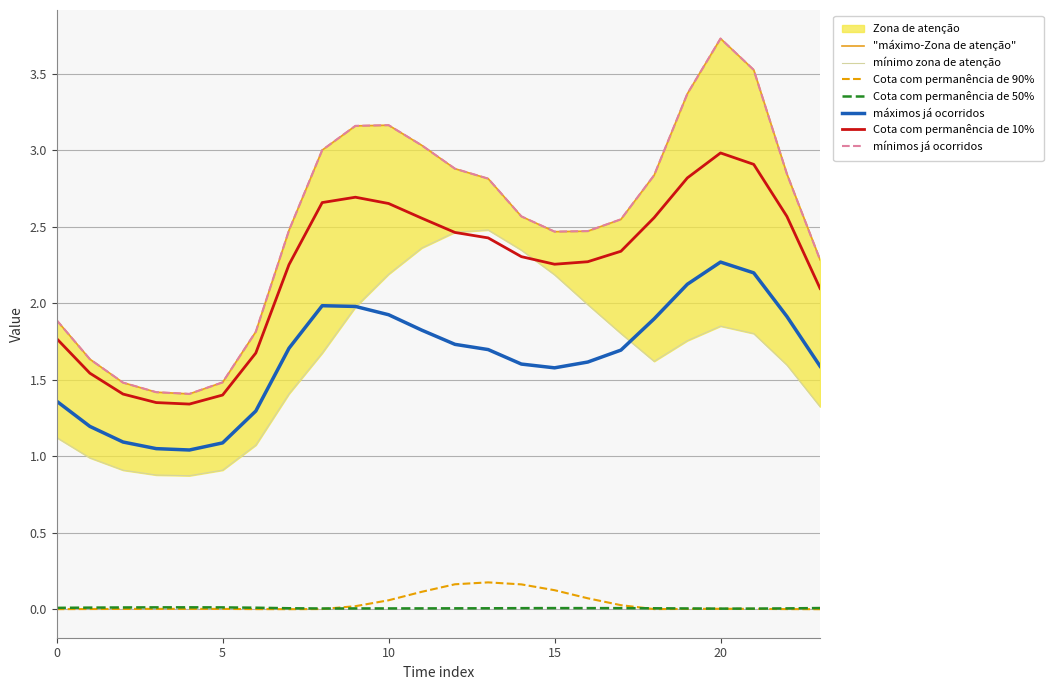

What is the difference between the highest and lowest values at 21?

3.5